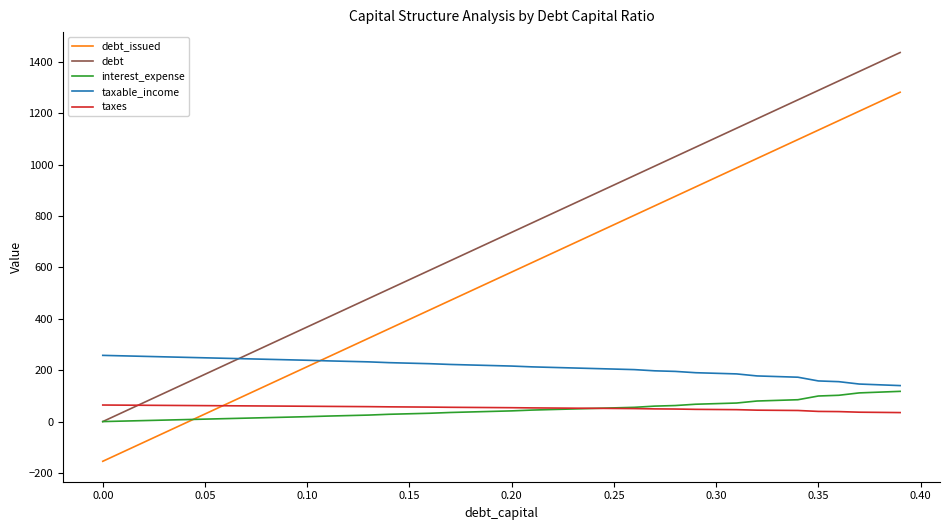

Which series has the largest total across all categories?

debt